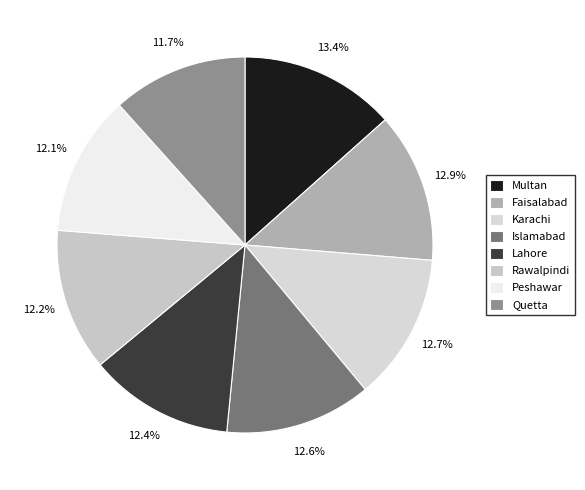

To the nearest percent, what percentage of the pie is Islamabad?

13%